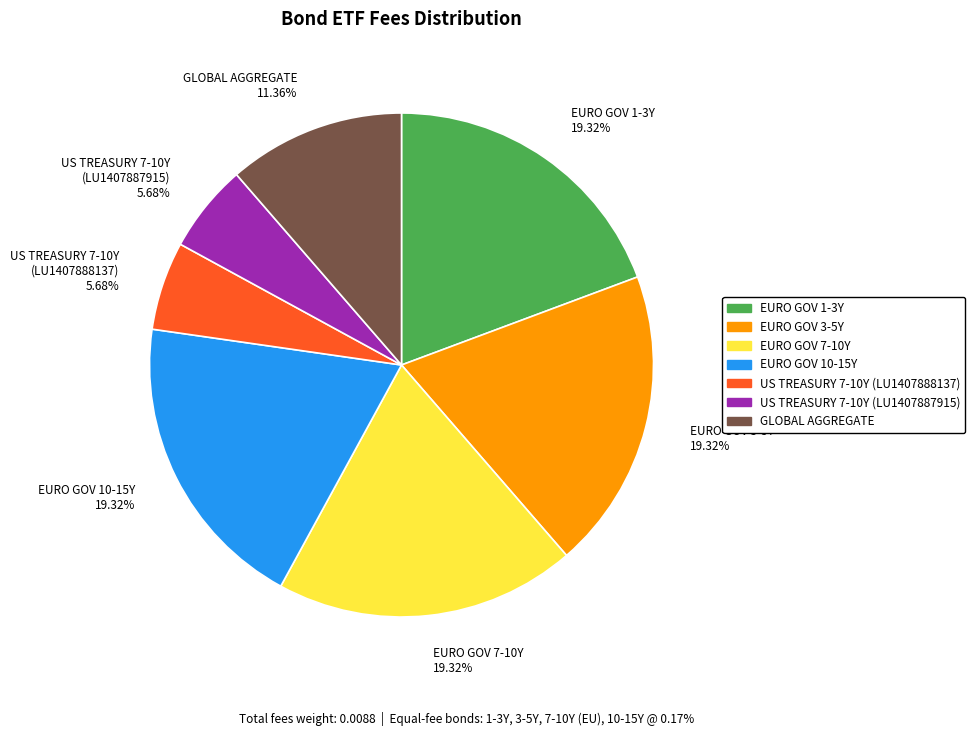

Does any single category account for the majority?

No